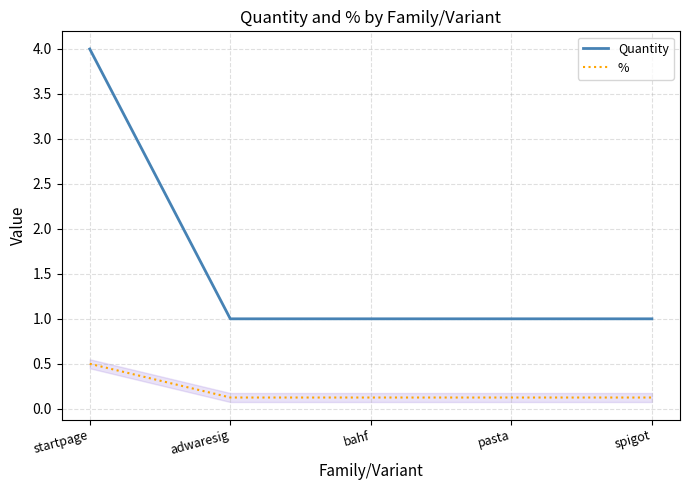

Does the chart display data point markers on the line(s)?

No